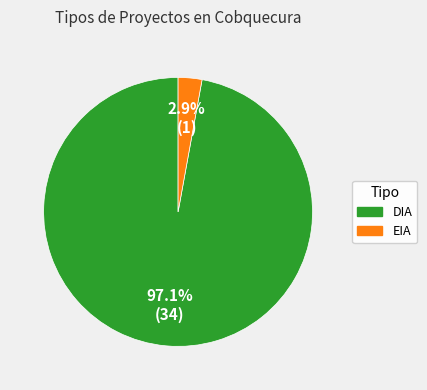

Which has a higher value, EIA or DIA?

DIA